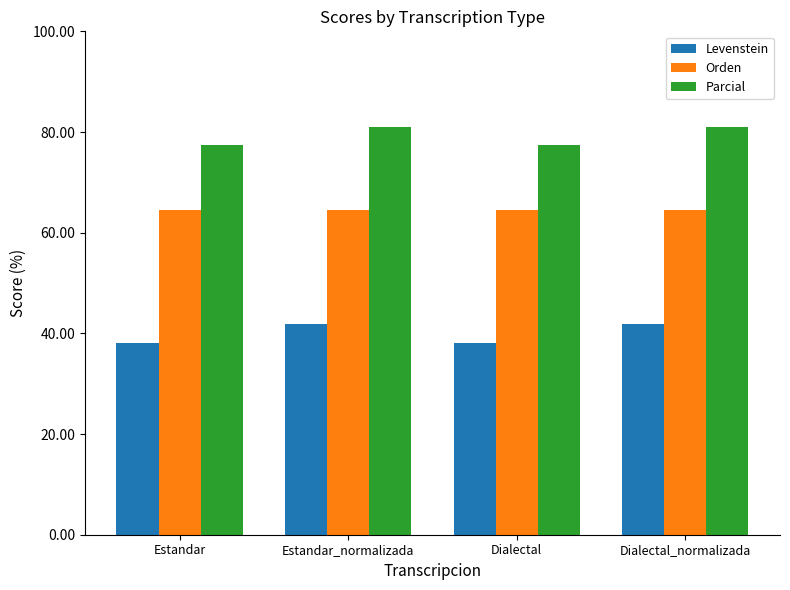

Reading left to right, what are all the values shown in this chart?

Levenstein: 38.1	41.8	38.1	41.8
Orden: 64.4	64.4	64.4	64.4
Parcial: 77.4	81.0	77.4	81.0